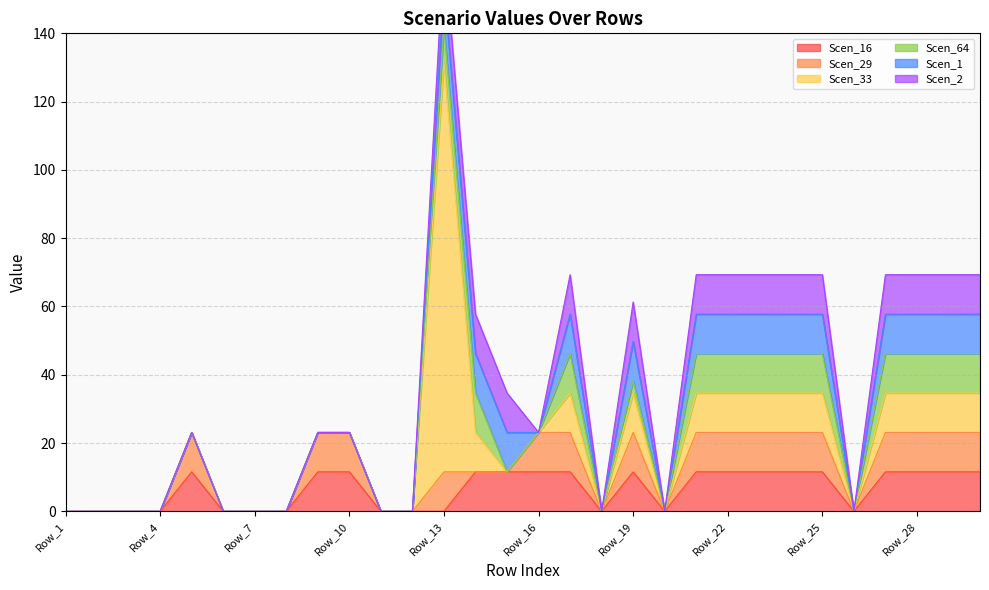

At which category does the chart reach its peak across all series?

Row_13